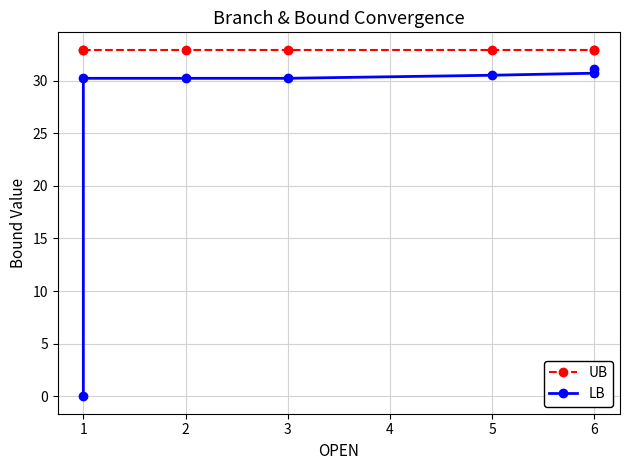

What is the highest value of the UB series?

32.9